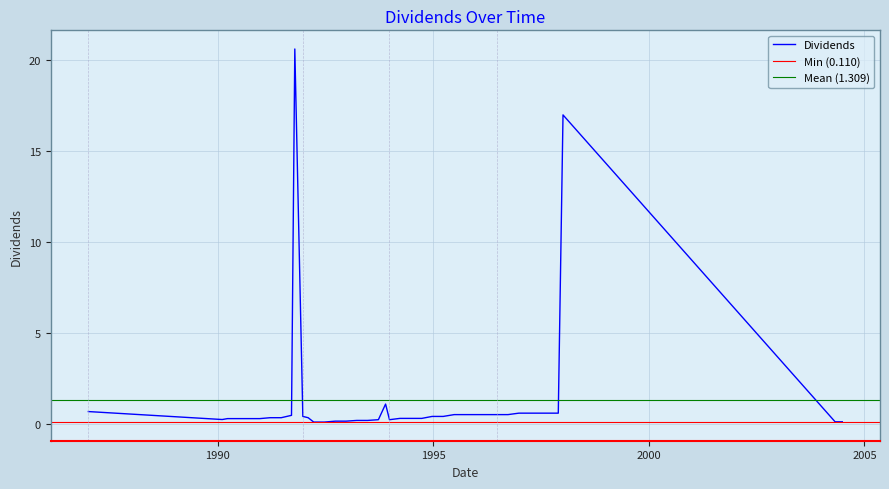

How many interior local valleys (lower than both neighbors) does the data have?

2